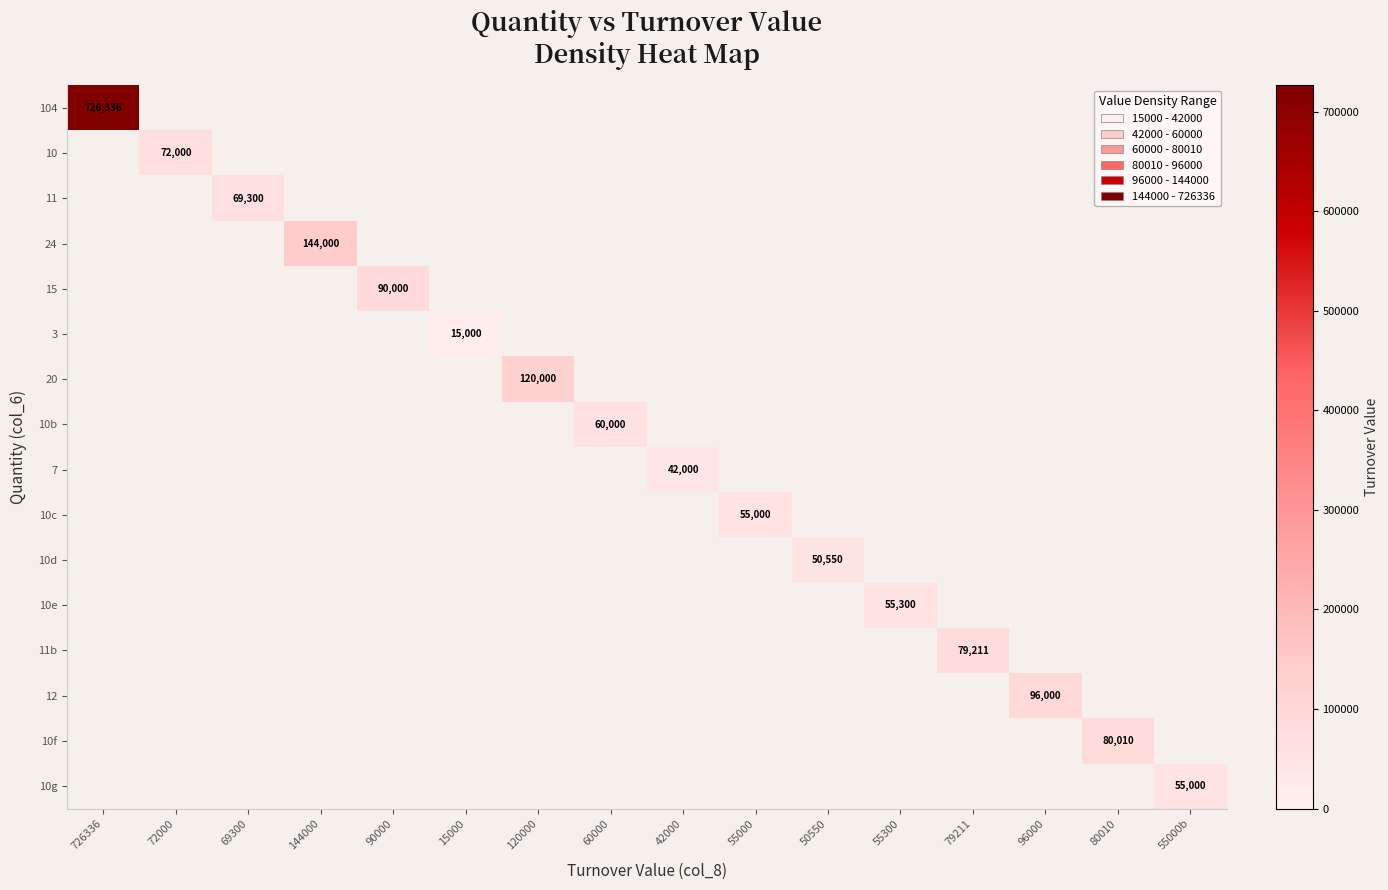

List the labels in order of 11b value, largest first.

79211, 726336, 72000, 69300, 144000, 90000, 15000, 120000, 60000, 42000, 55000, 50550, 55300, 96000, 80010, 55000b